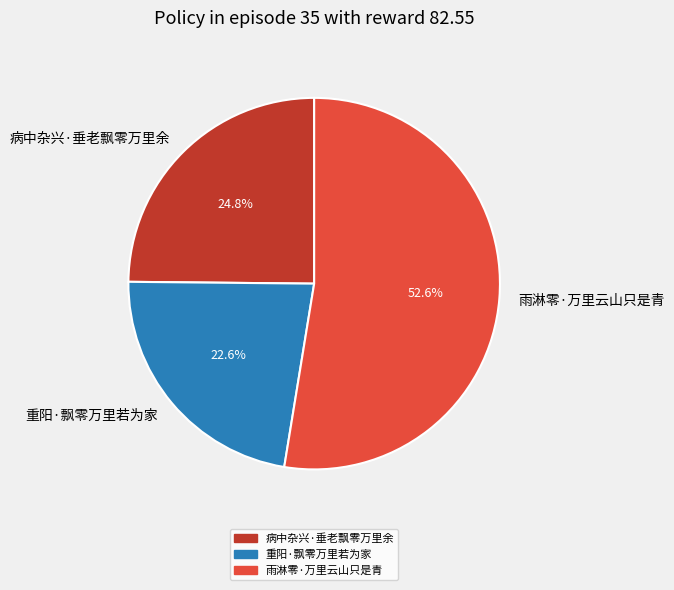

To the nearest percent, what is the difference between the 重阳·飘零万里若为家 and 雨淋零·万里云山只是青 slice percentages?

30%